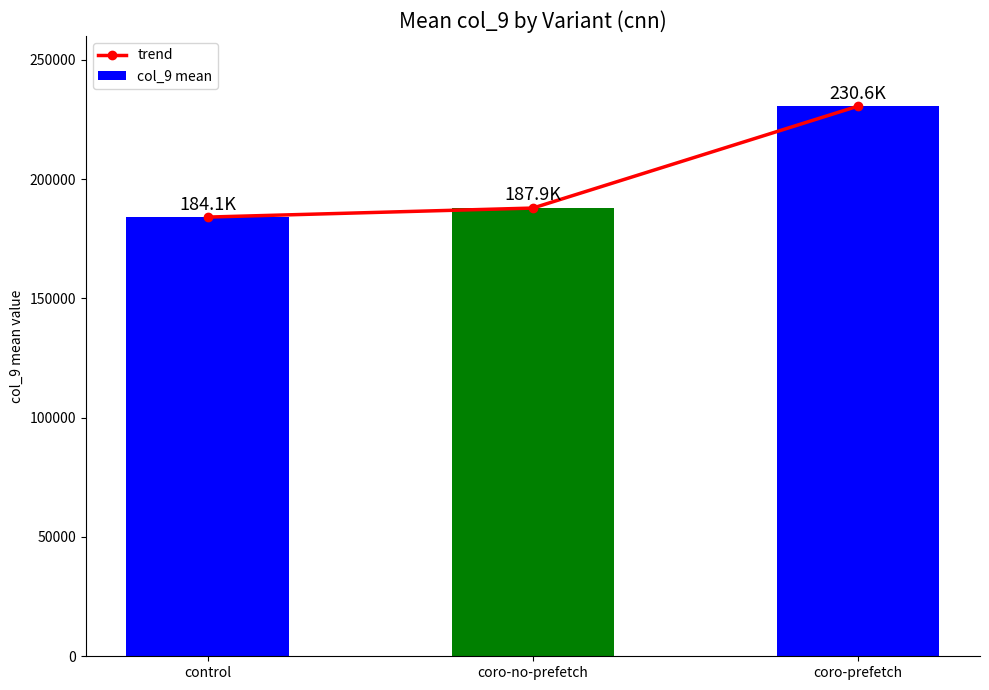

What is the value of the trend bar at the 1st from the left?

184089.4